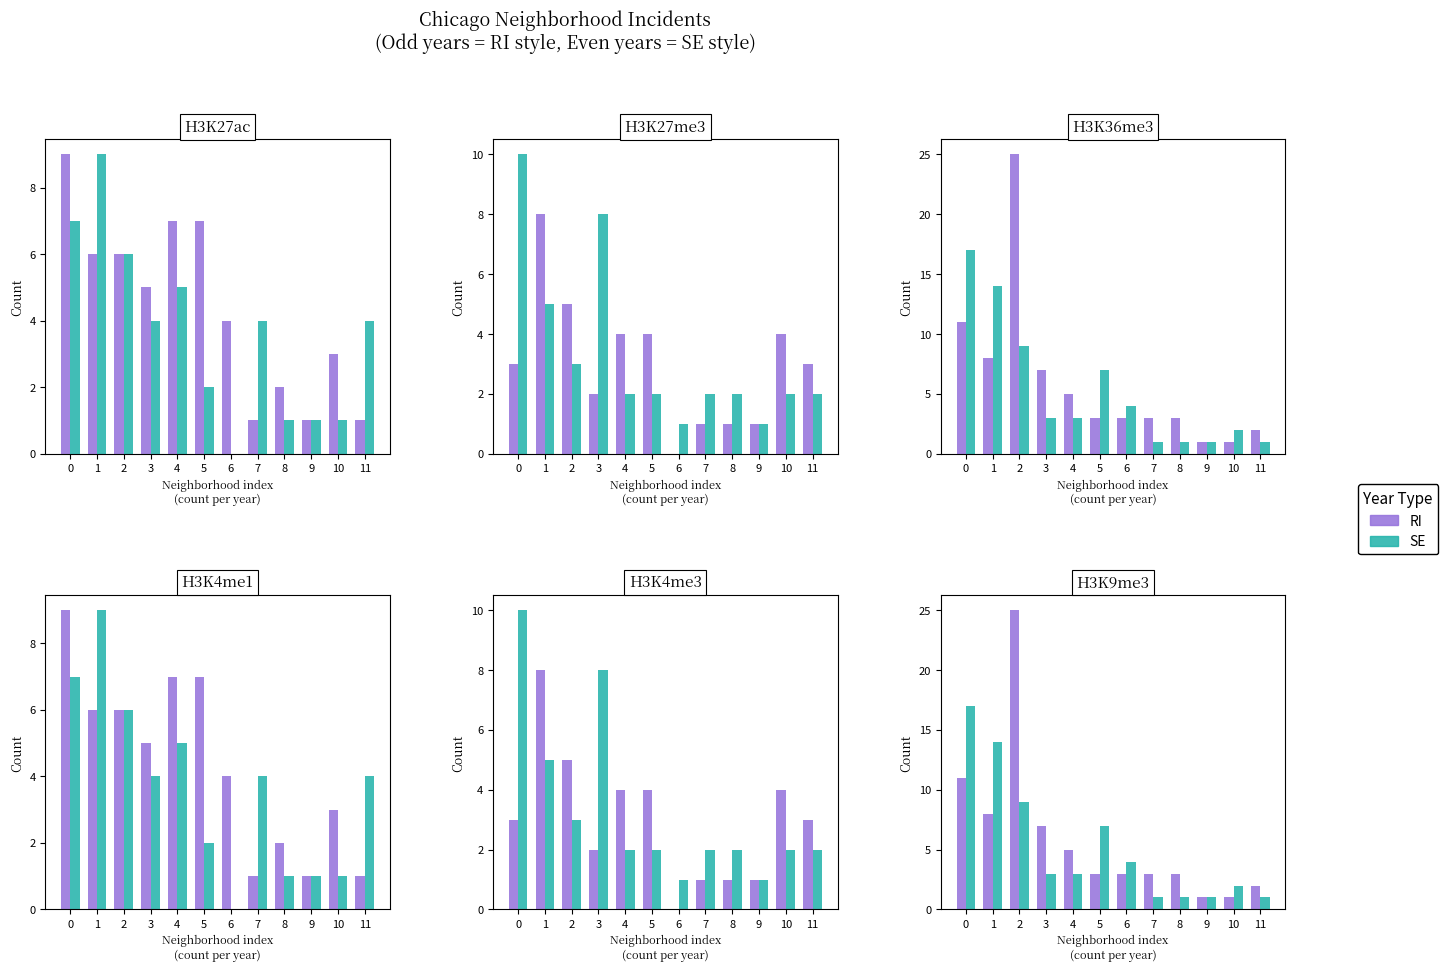

At which label is SE closest to 4?

3